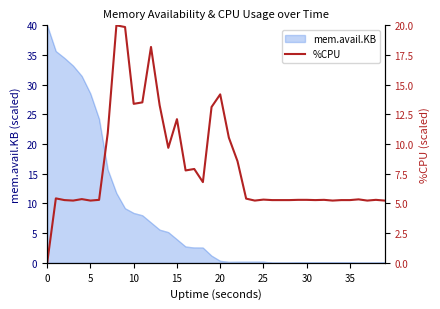

How many points are higher than both their immediate neighbors (excluding endpoints)?

11